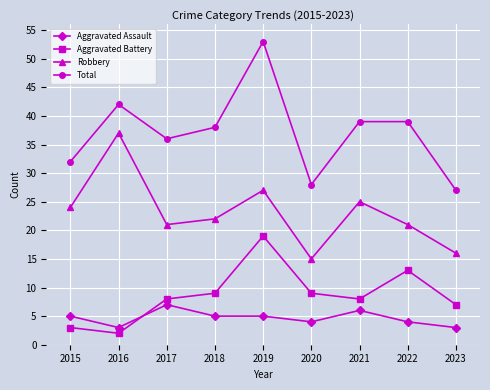

Where does the Robbery series first go above 22?

2015